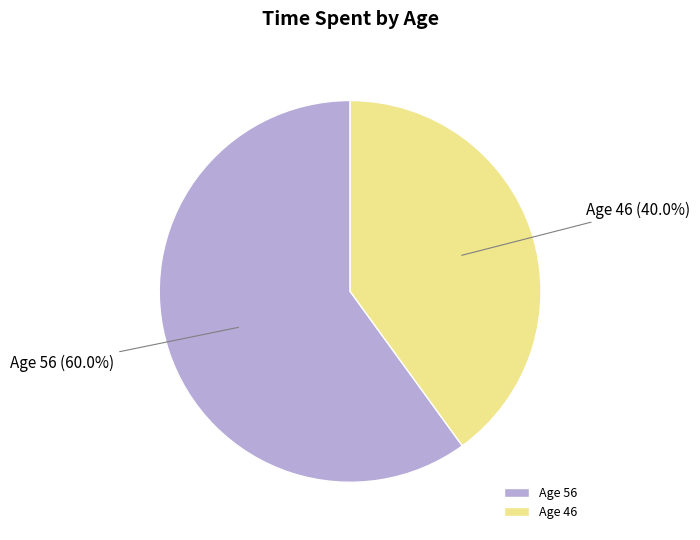

Which has a higher value, Age 46 or Age 56?

Age 56